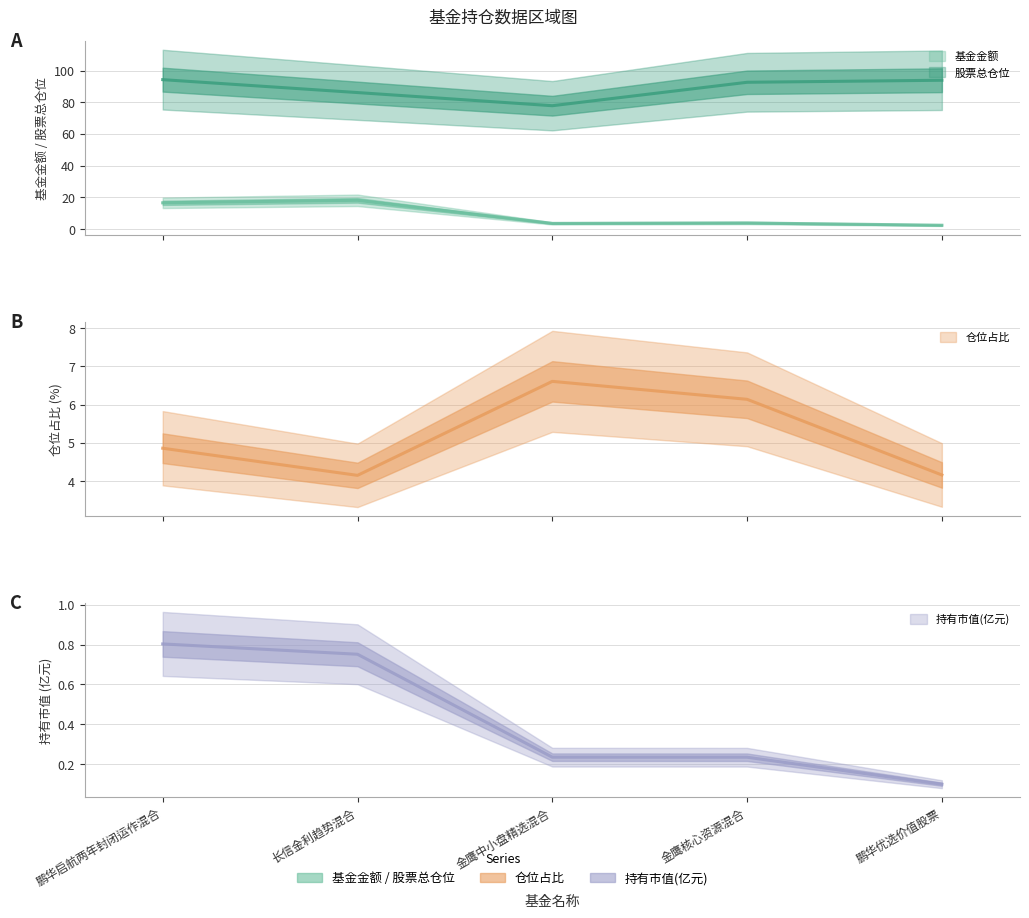

What position from the right is 鹏华启航两年封闭运作混合?

5